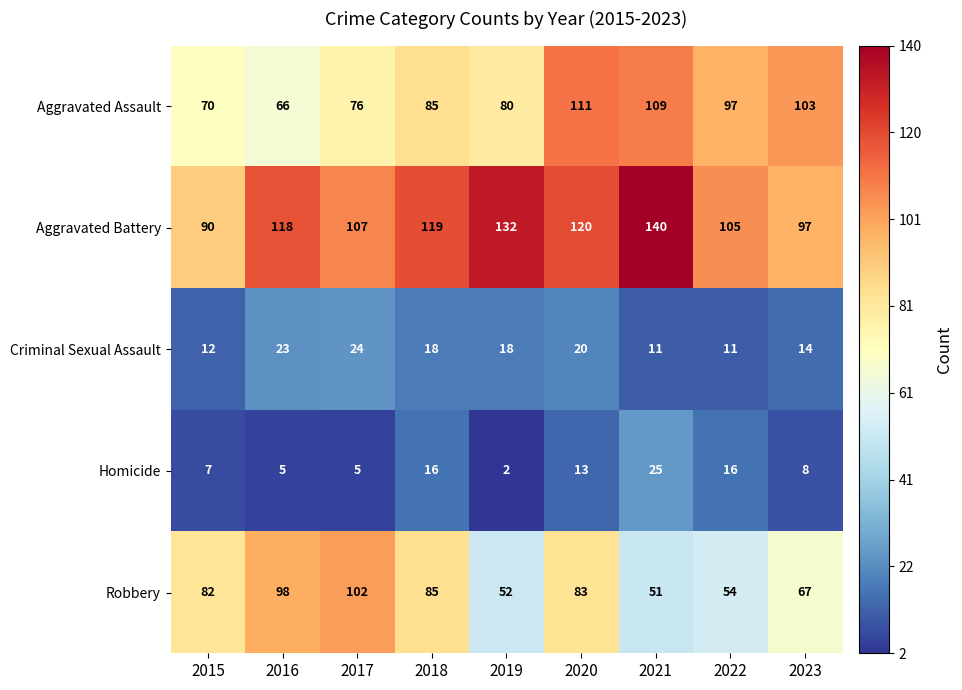

At which category does the chart reach its minimum across all series?

2019